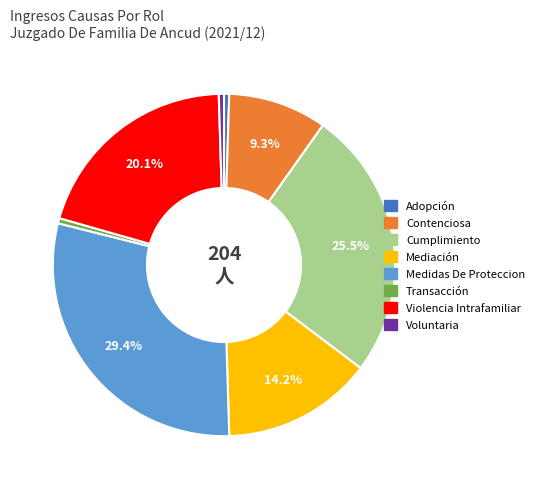

What percentage do Medidas De Proteccion and Contenciosa together represent?

38.7%